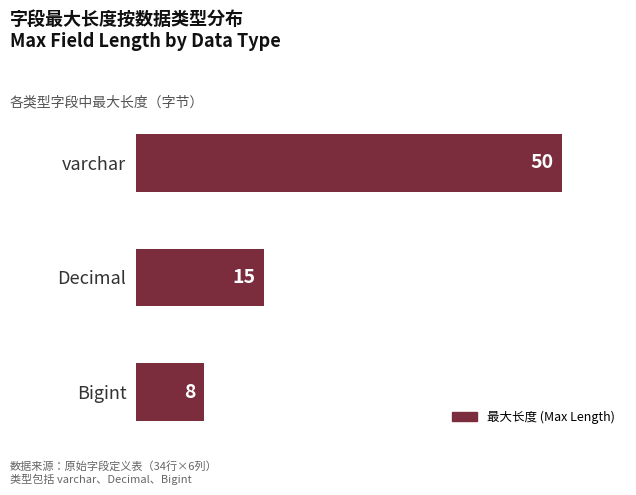

Is it true that the value at Decimal is 15?

True